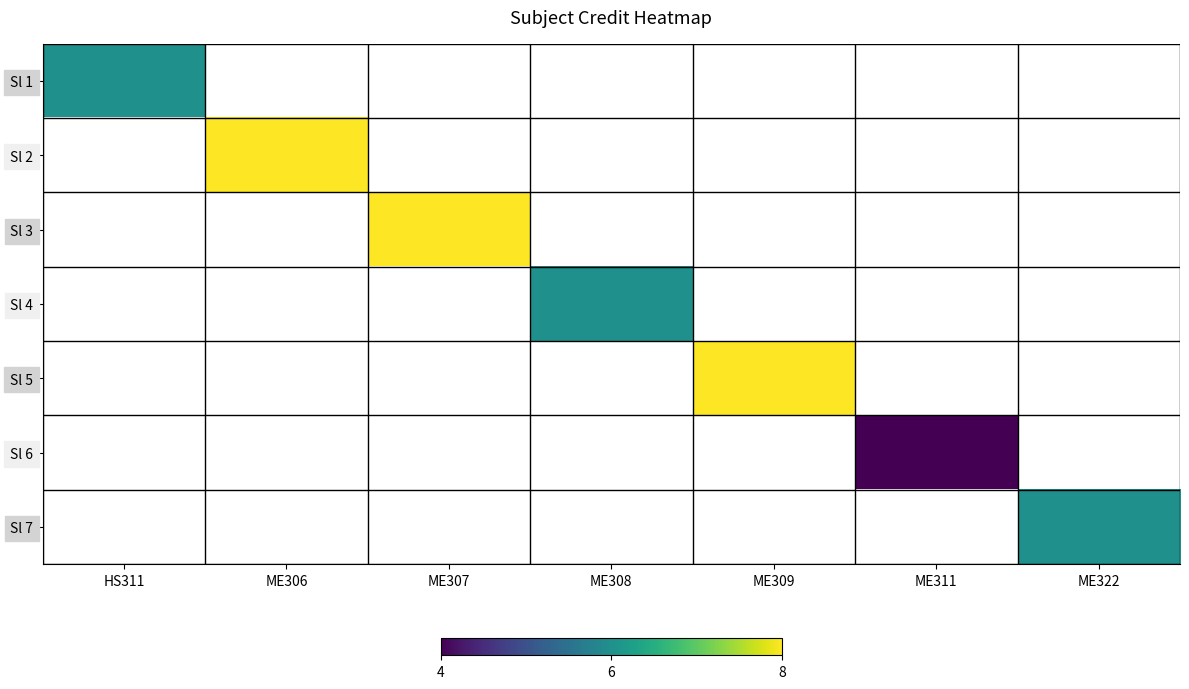

Is the value of Sl 6 at ME322 greater than the value of Sl 7 at ME322?

No